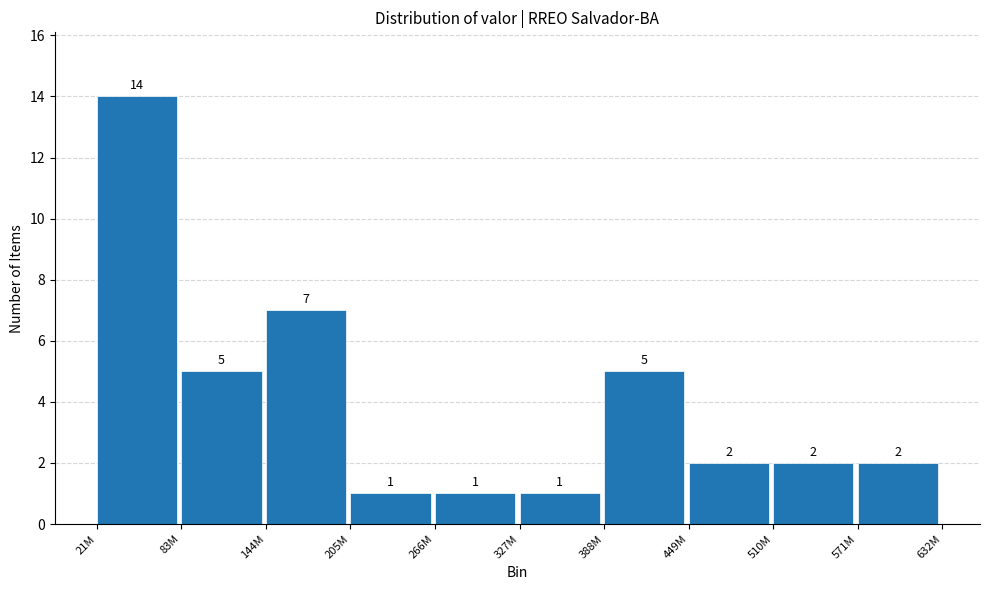

Reading left to right, list all the values displayed in this chart.

14	5	7	1	1	1	5	2	2	2